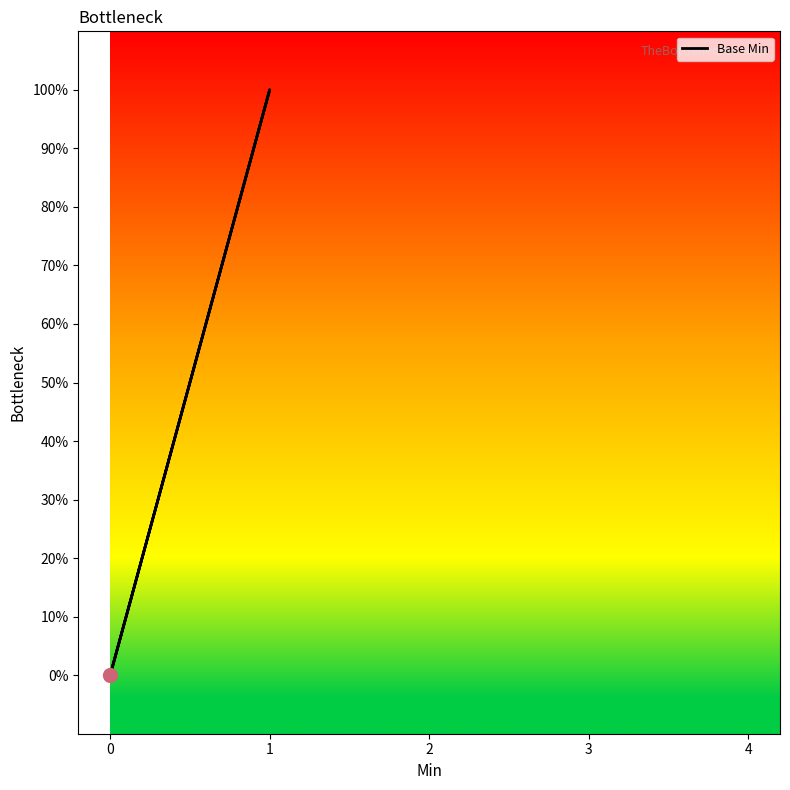

Rank the categories by value from lowest to highest.

0, 0, 0, 0, 1